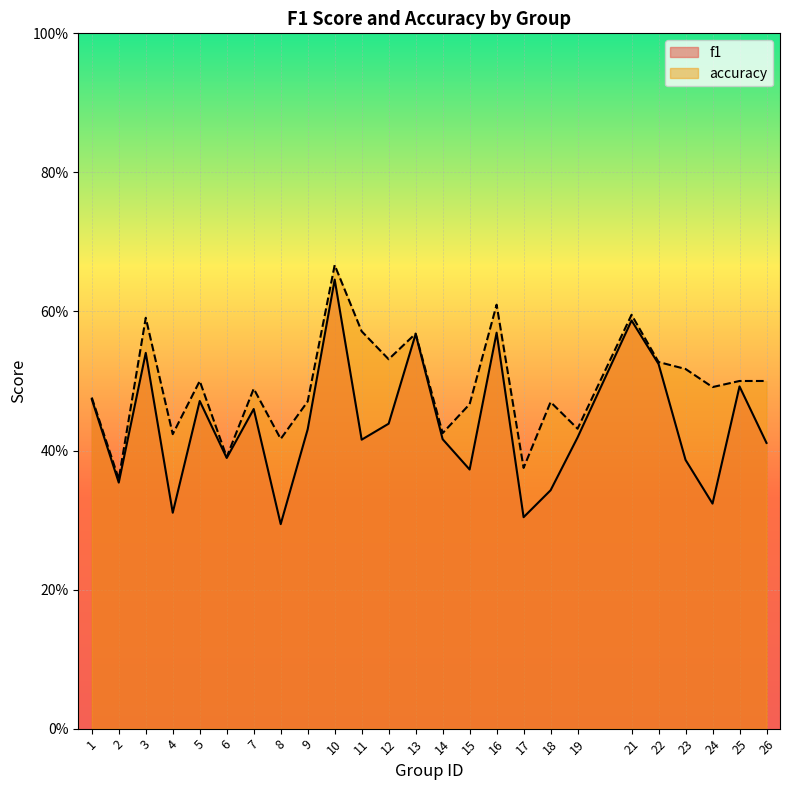

Between 16 and 13, which is larger?

16